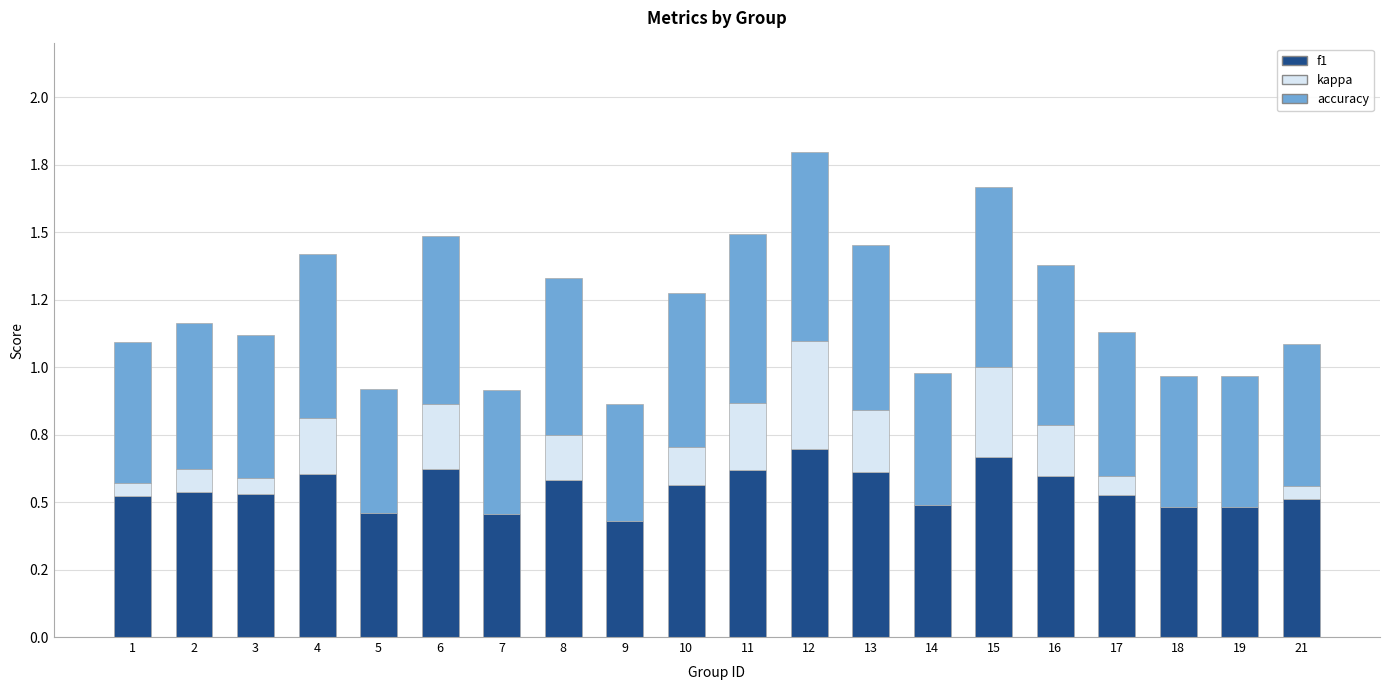

The f1 series shows 1.2 at 12. True or false?

False